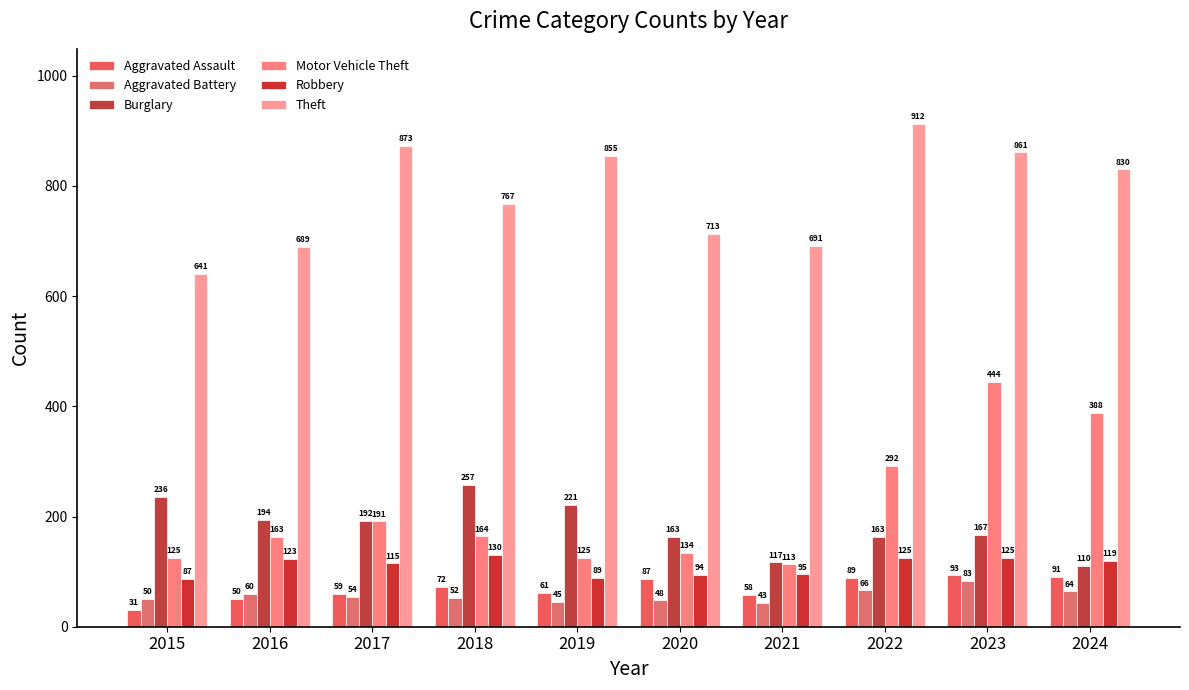

The Motor Vehicle Theft series shows 757 at 2023. True or false?

False